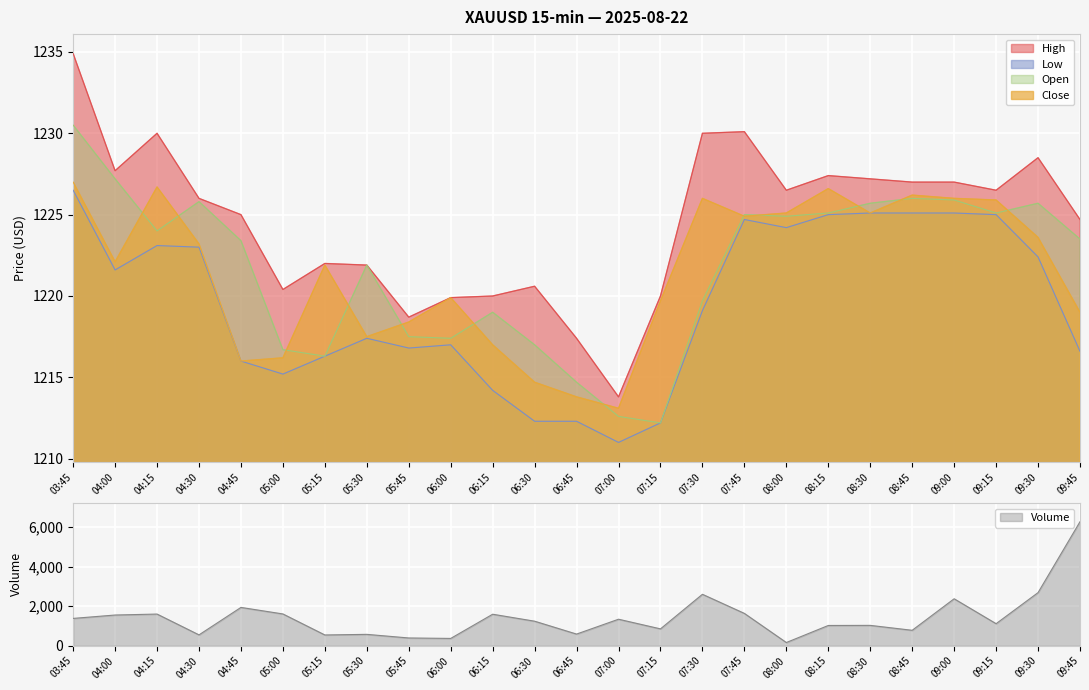

What position from the left is 05:30?

8